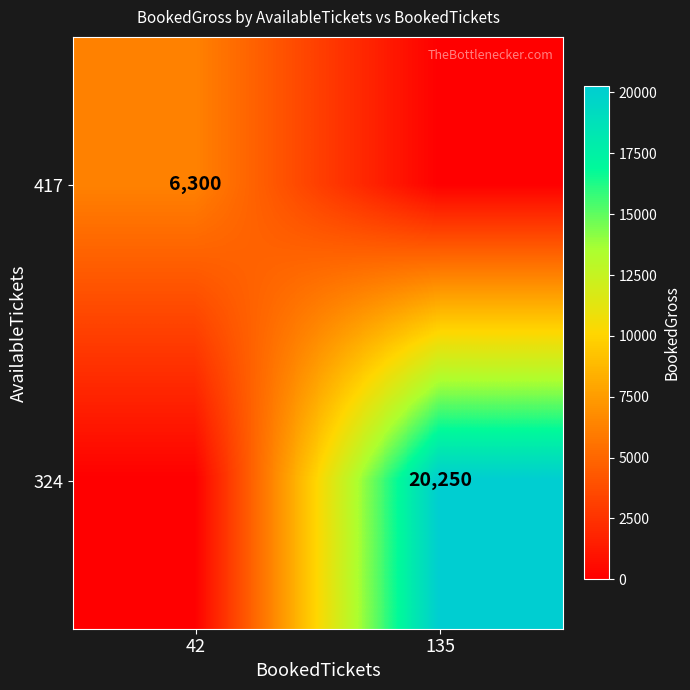

The 417 series shows 4378 at 42. True or false?

False